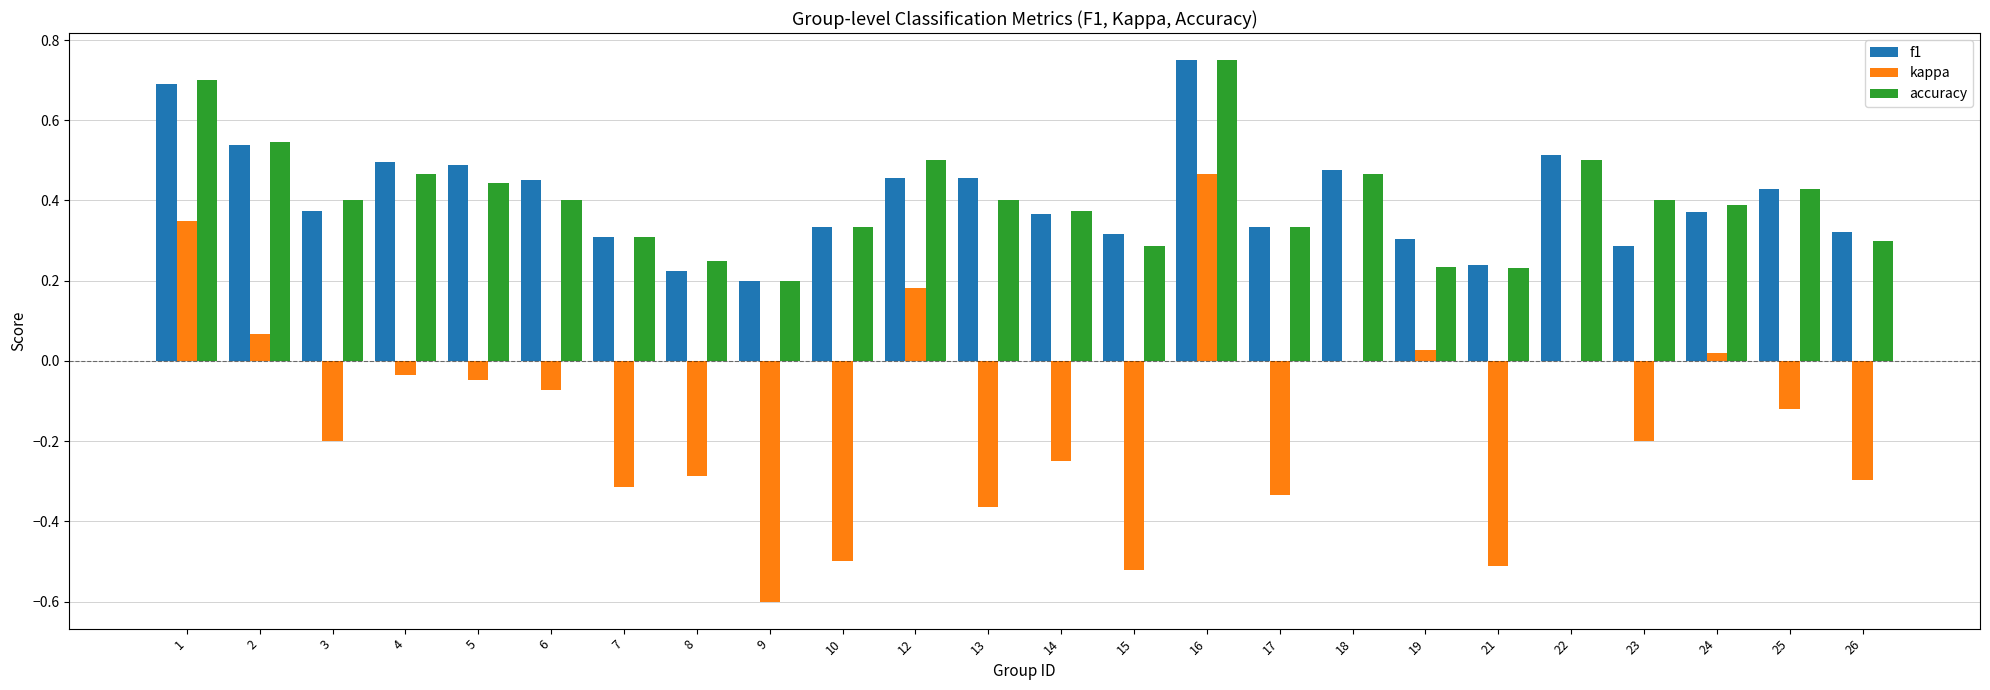

What are all the series names shown in the legend?

f1, kappa, accuracy